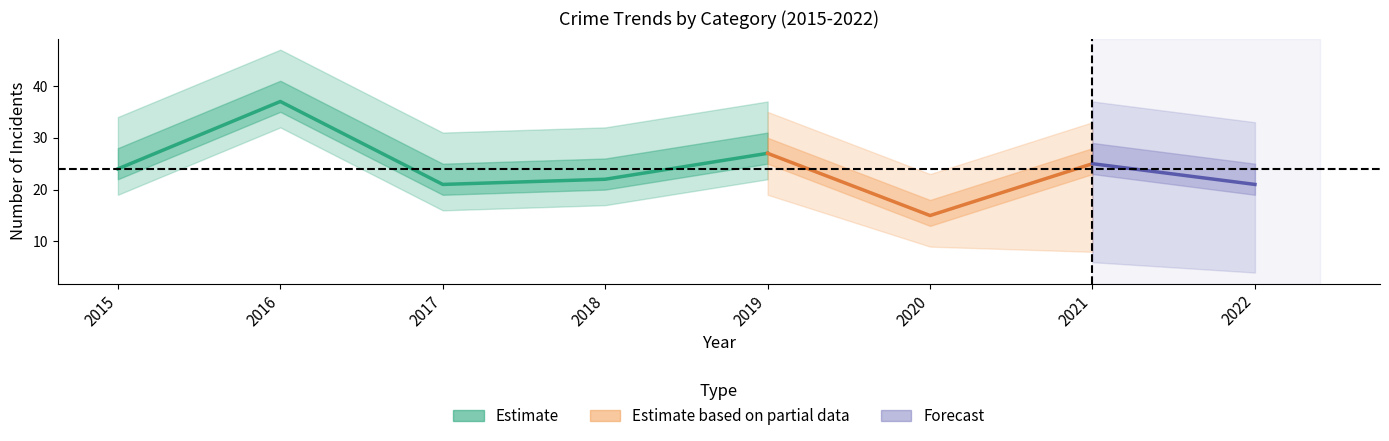

Does the chart display data point markers on the line(s)?

No